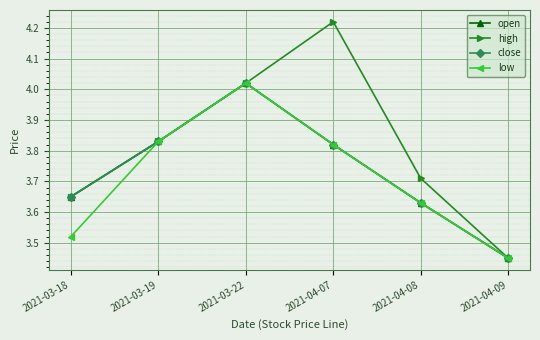

The high series shows 4.0 at 2021-03-22. True or false?

True